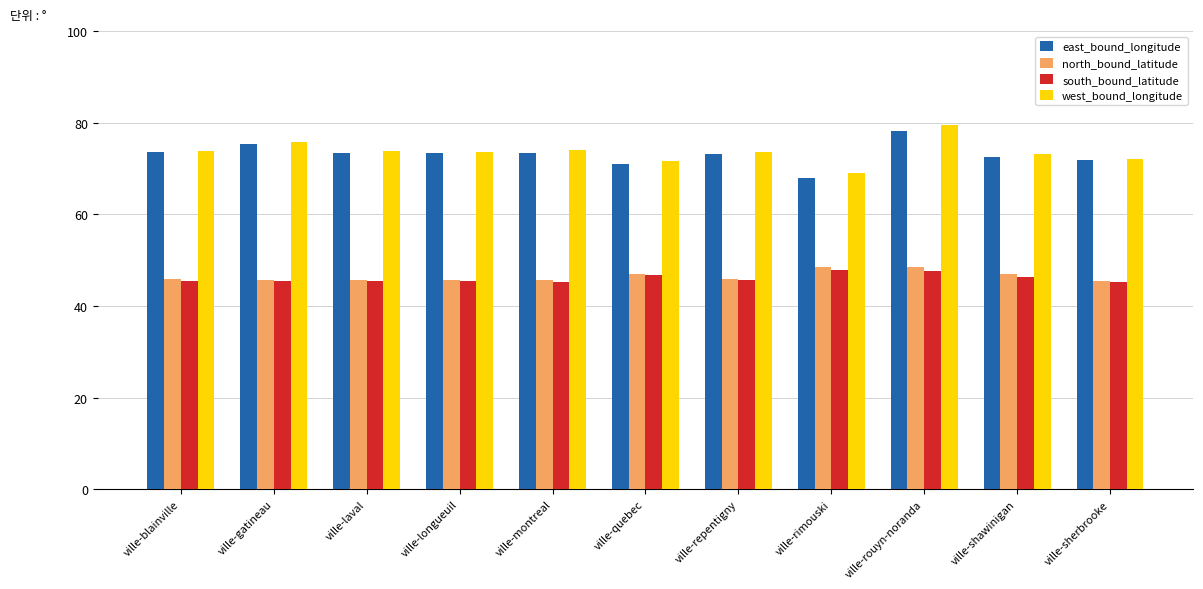

What is the sum of all east_bound_longitude values?

804.2